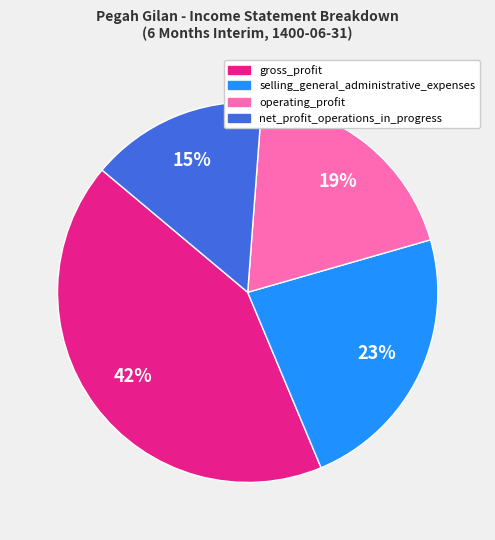

To the nearest percent, what portion does gross_profit represent?

42%